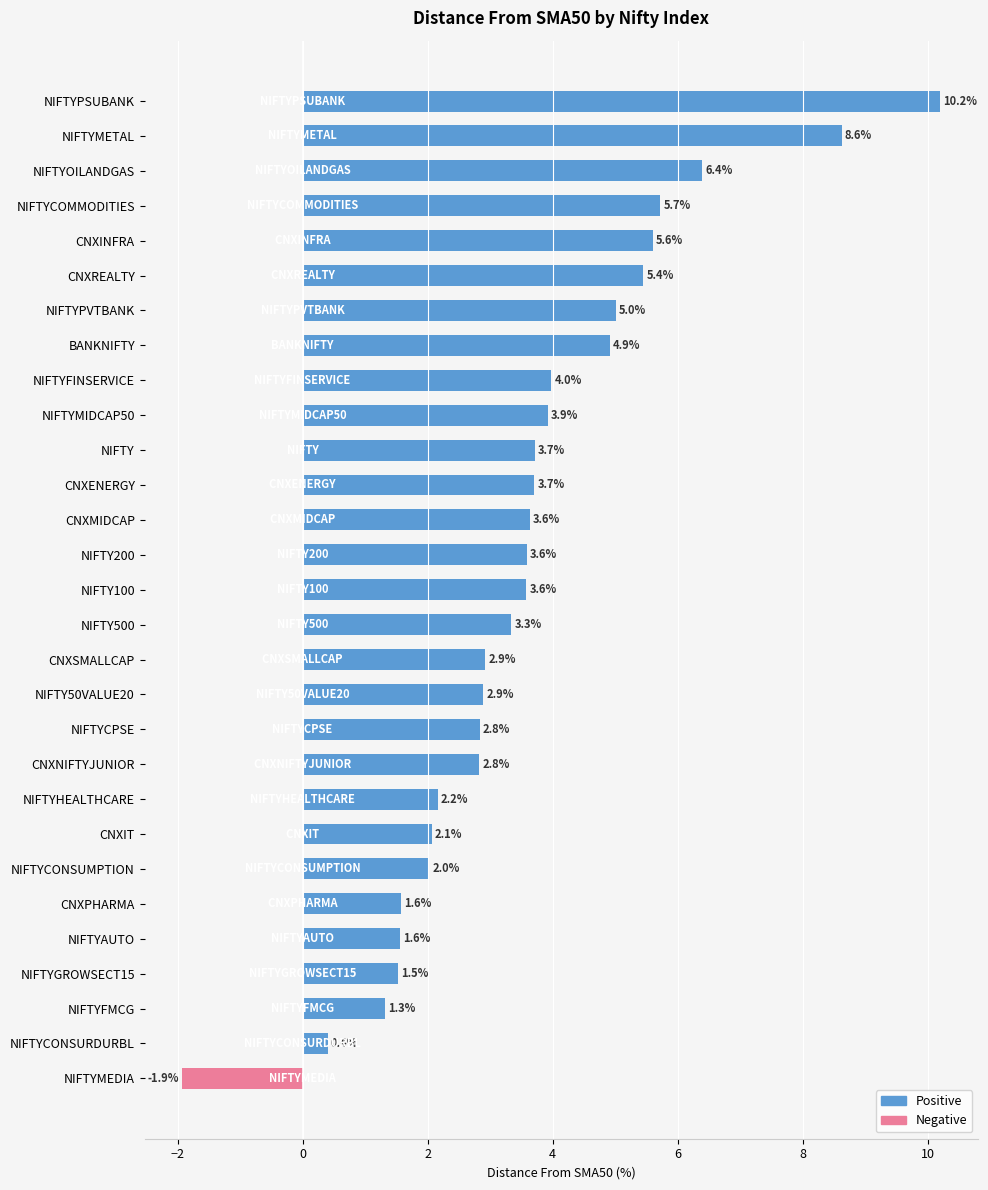

What is the sum of all values?

103.6